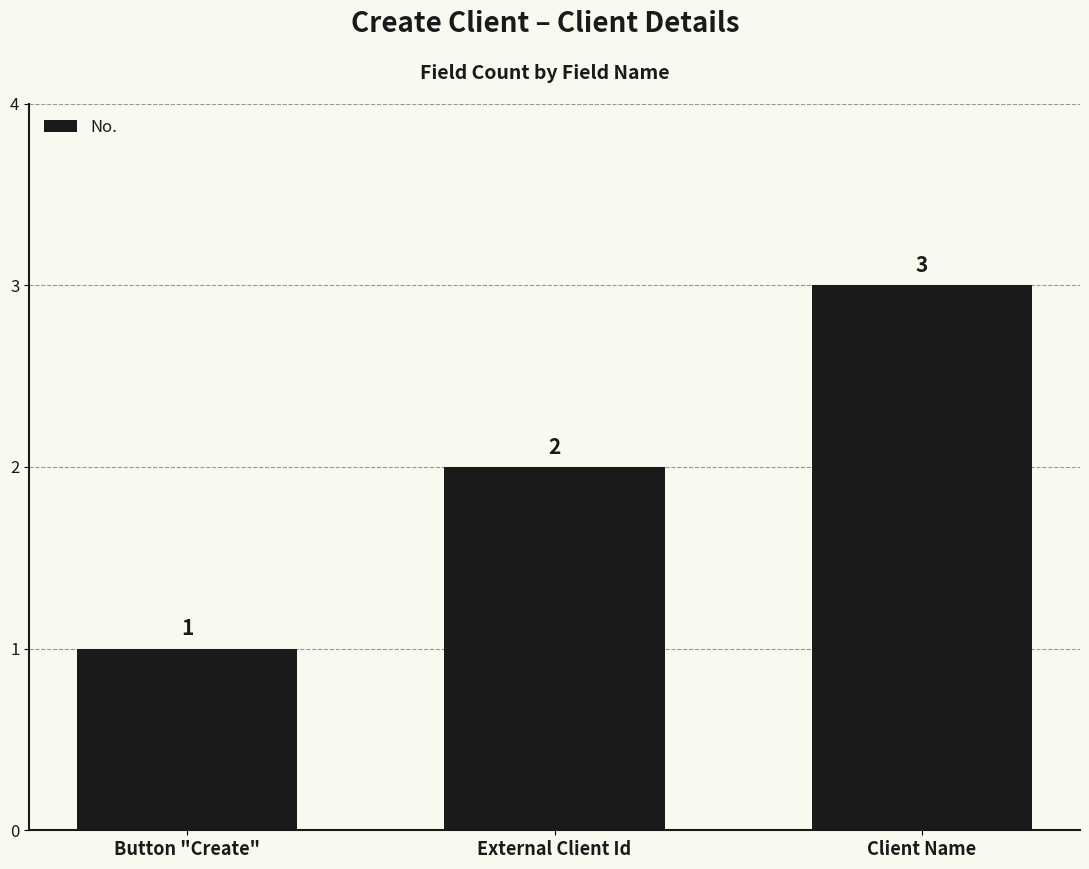

List the labels in order of value, largest first.

Client Name, External Client Id, Button "Create"